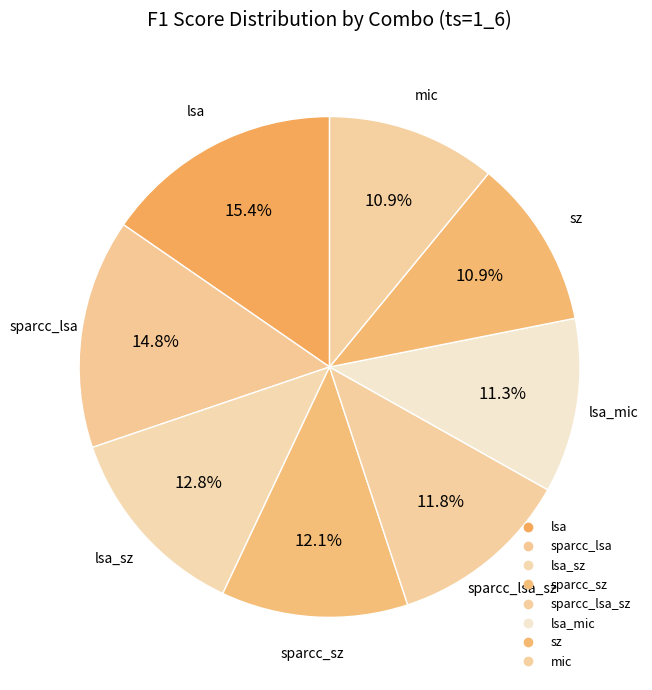

Does any single category account for the majority?

No